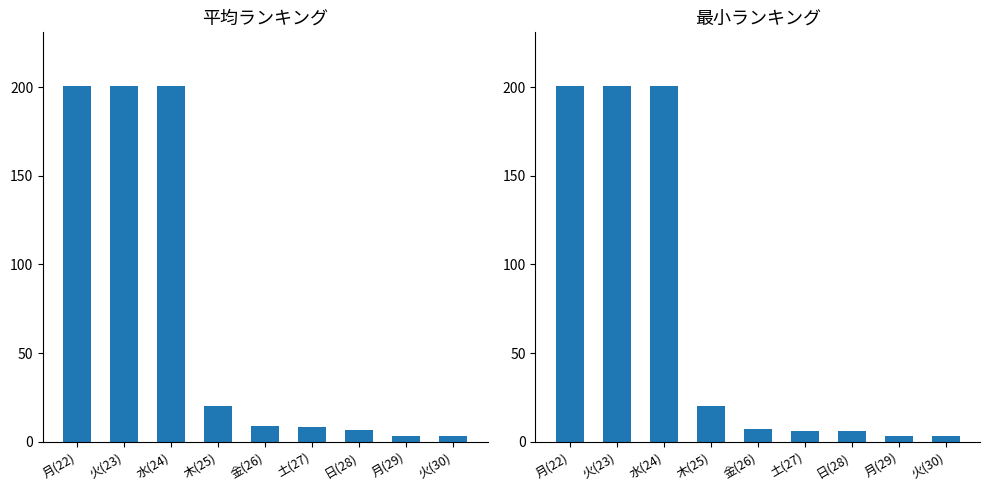

What is the value of the 平均ランキング bar at the 9th from the left?

3.0